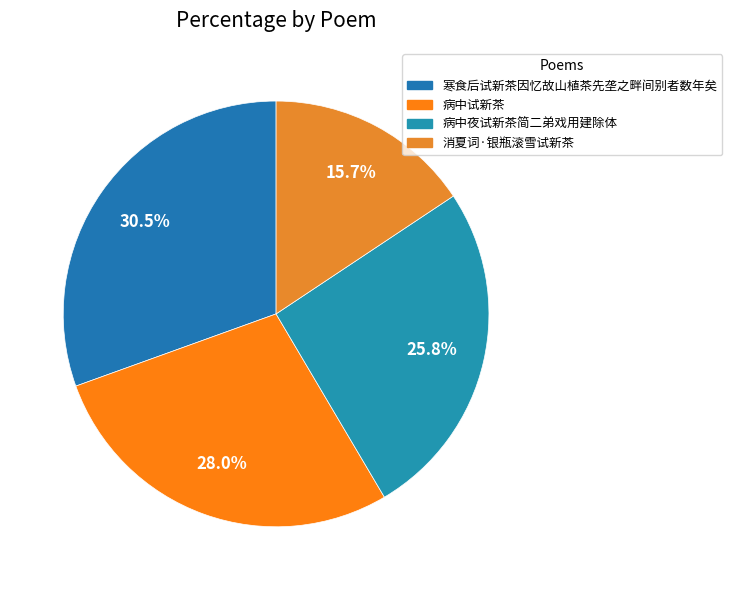

What percentage is NOT represented by 消夏词·银瓶滚雪试新茶?

84.3%